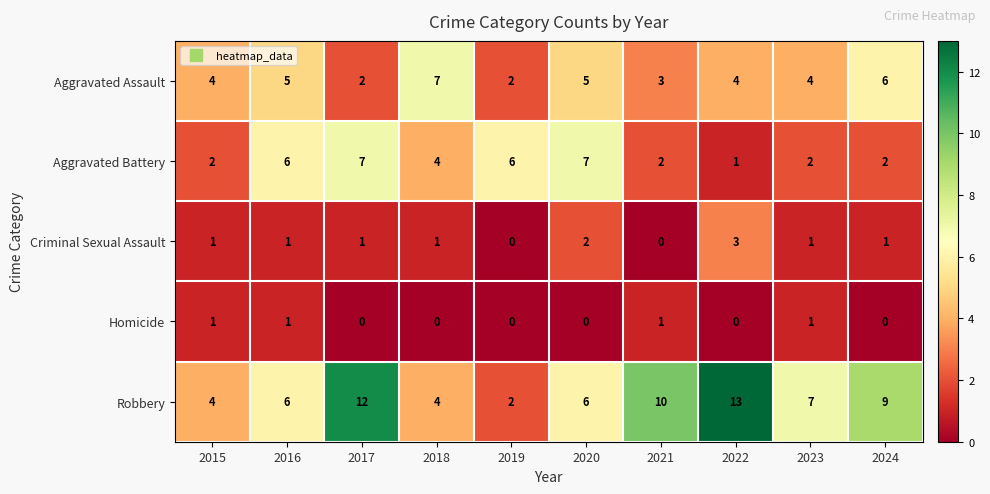

What is the sum of all Aggravated Assault values?

42